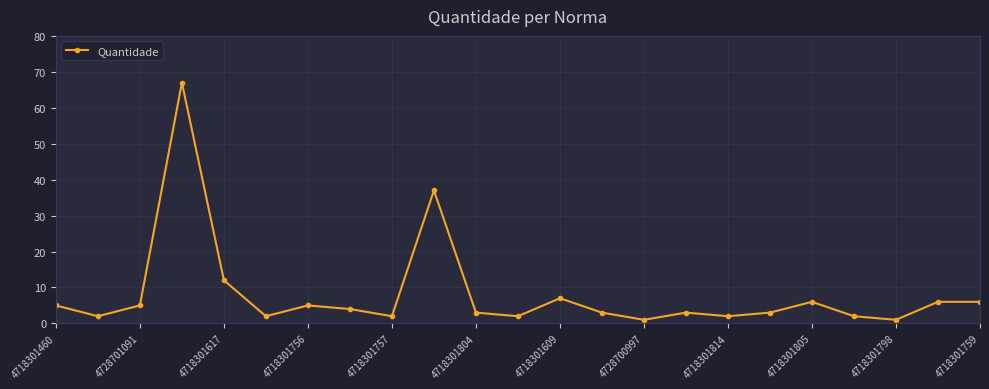

What is the sum of all values?

186